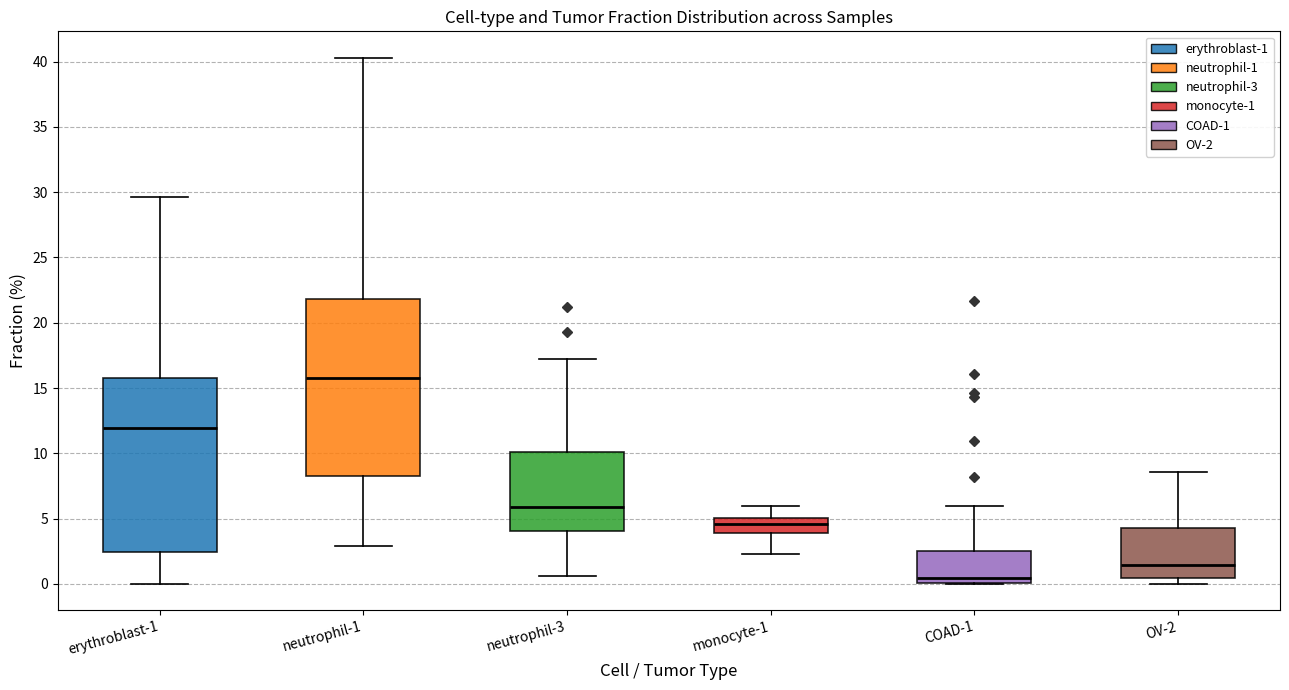

Which box's median line is the lowest?

COAD-1